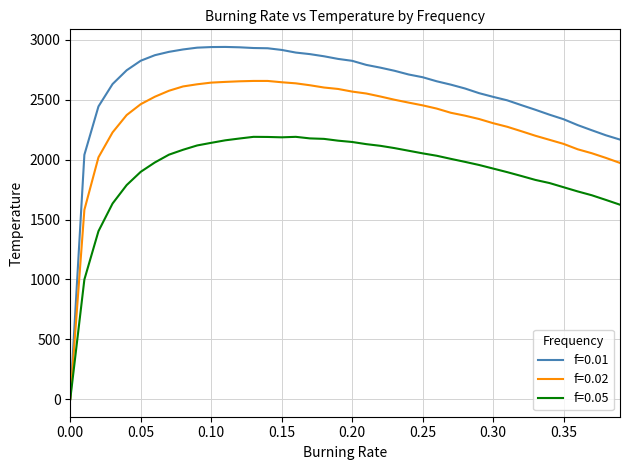

Which series has the largest total across all categories?

f=0.01